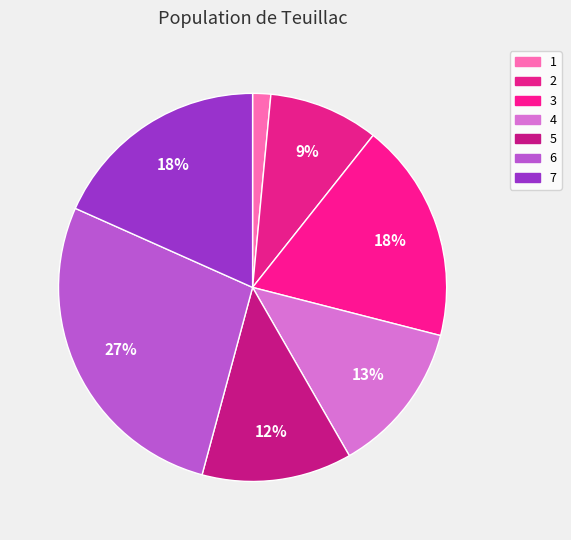

To the nearest percent, what is the difference between the 5 and 3 slice percentages?

6%